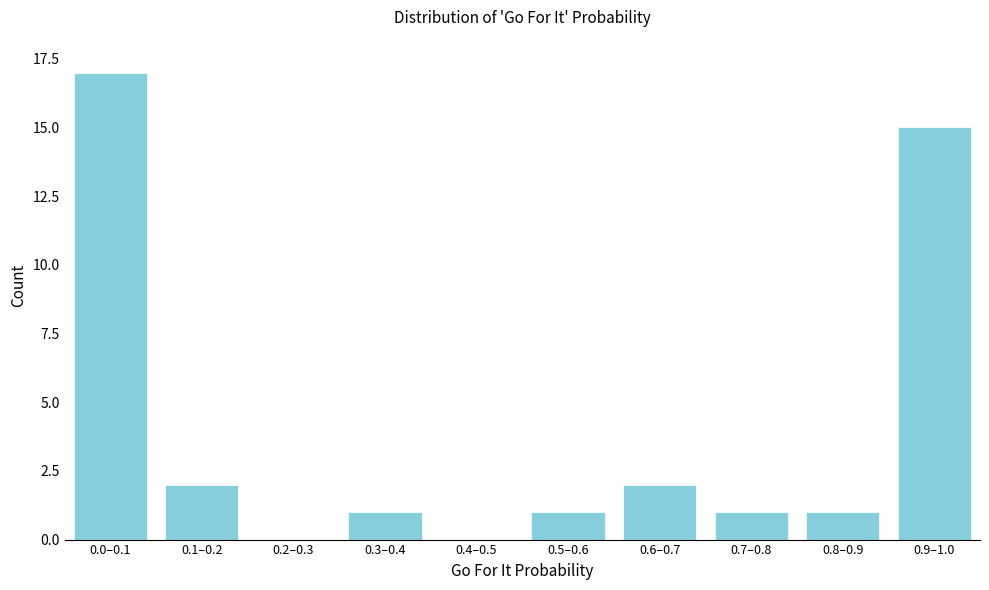

Reading left to right, transcribe all the data shown in this chart.

0.0–0.1=17	0.1–0.2=2	0.2–0.3=0	0.3–0.4=1	0.4–0.5=0	0.5–0.6=1	0.6–0.7=2	0.7–0.8=1	0.8–0.9=1	0.9–1.0=15